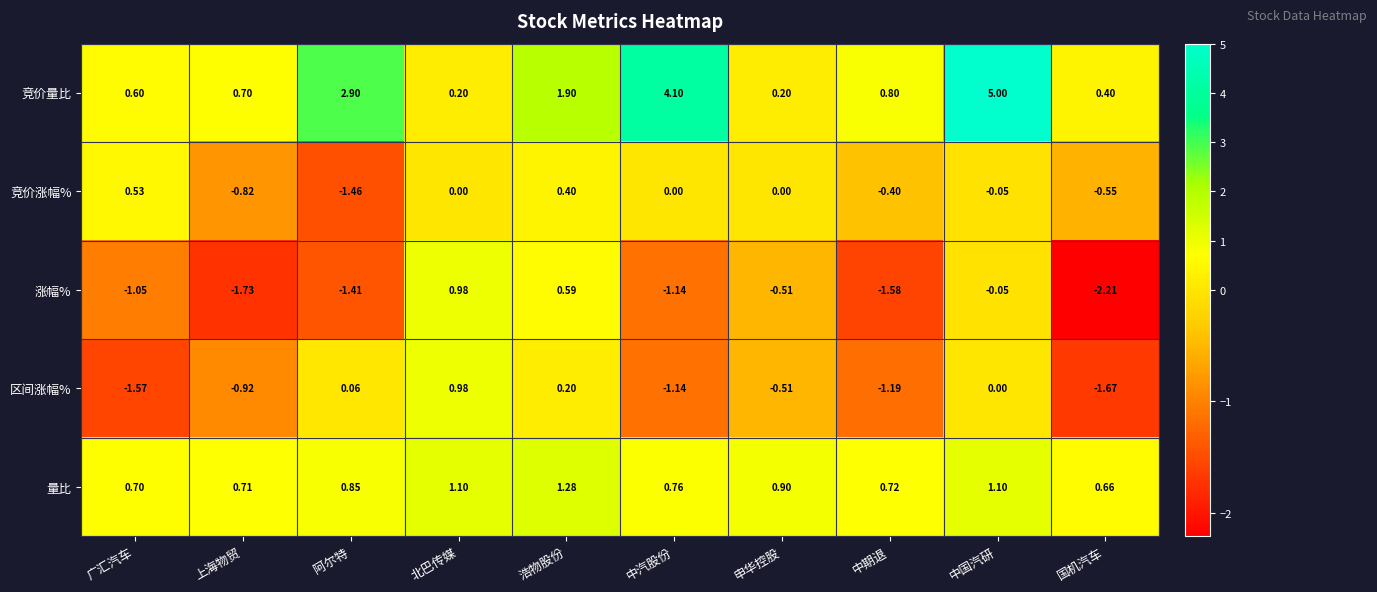

Which series changed the most between 北巴传媒 and 中国汽研?

竞价量比